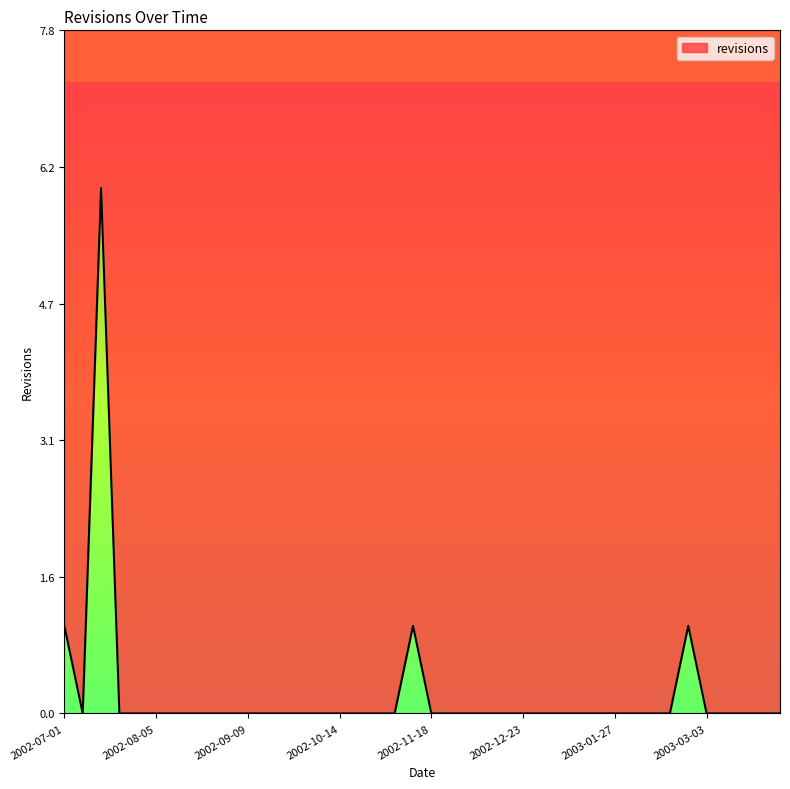

The chart shows a value of 4 at 2003-03-31. True or false?

False